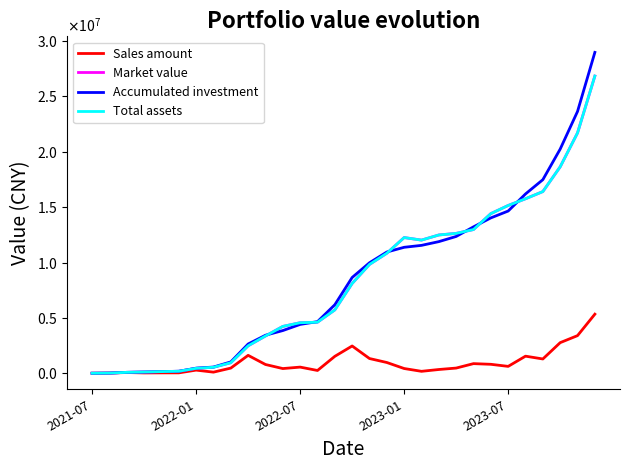

Does the chart display data point markers on the line(s)?

No